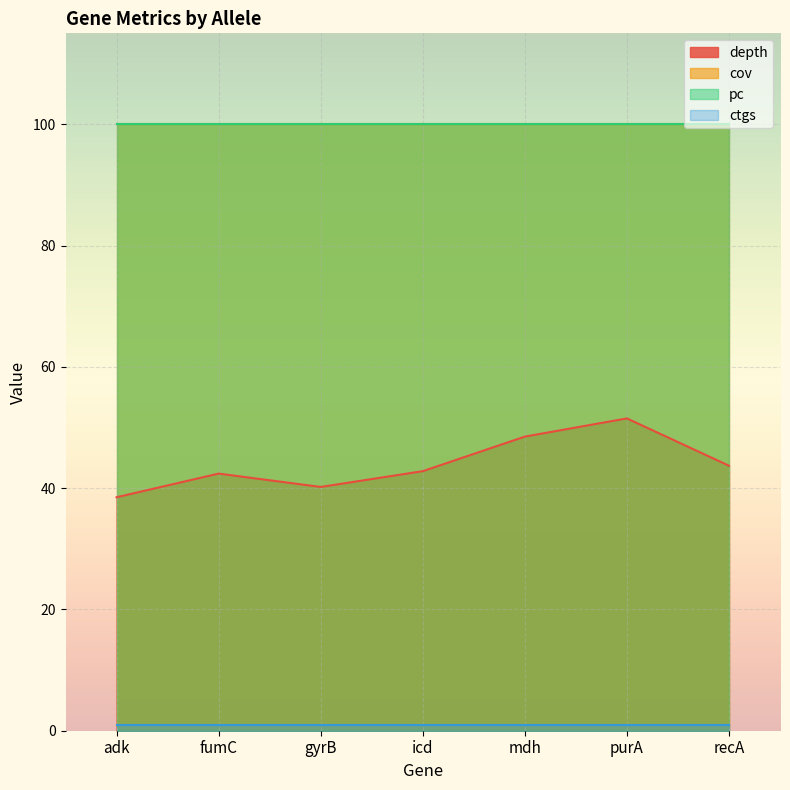

Which series has the largest total across all categories?

cov